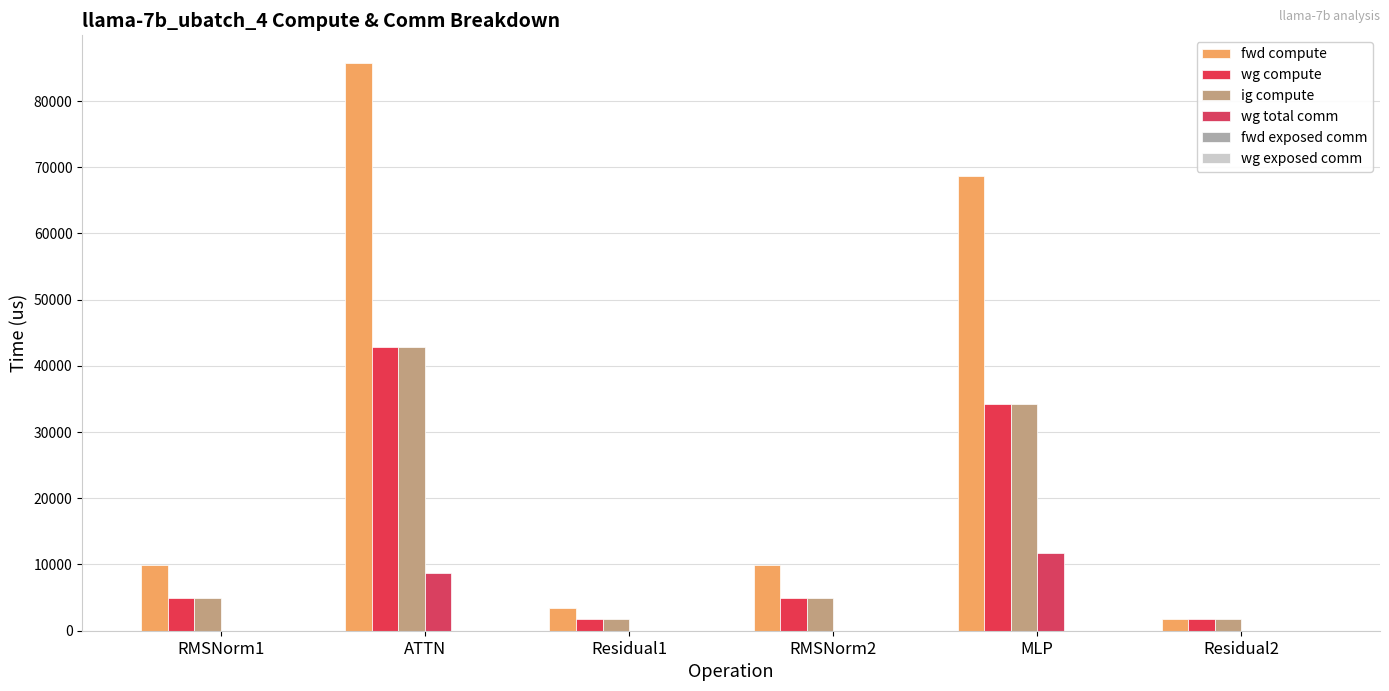

What is the label of the 2nd bar from the right?

MLP